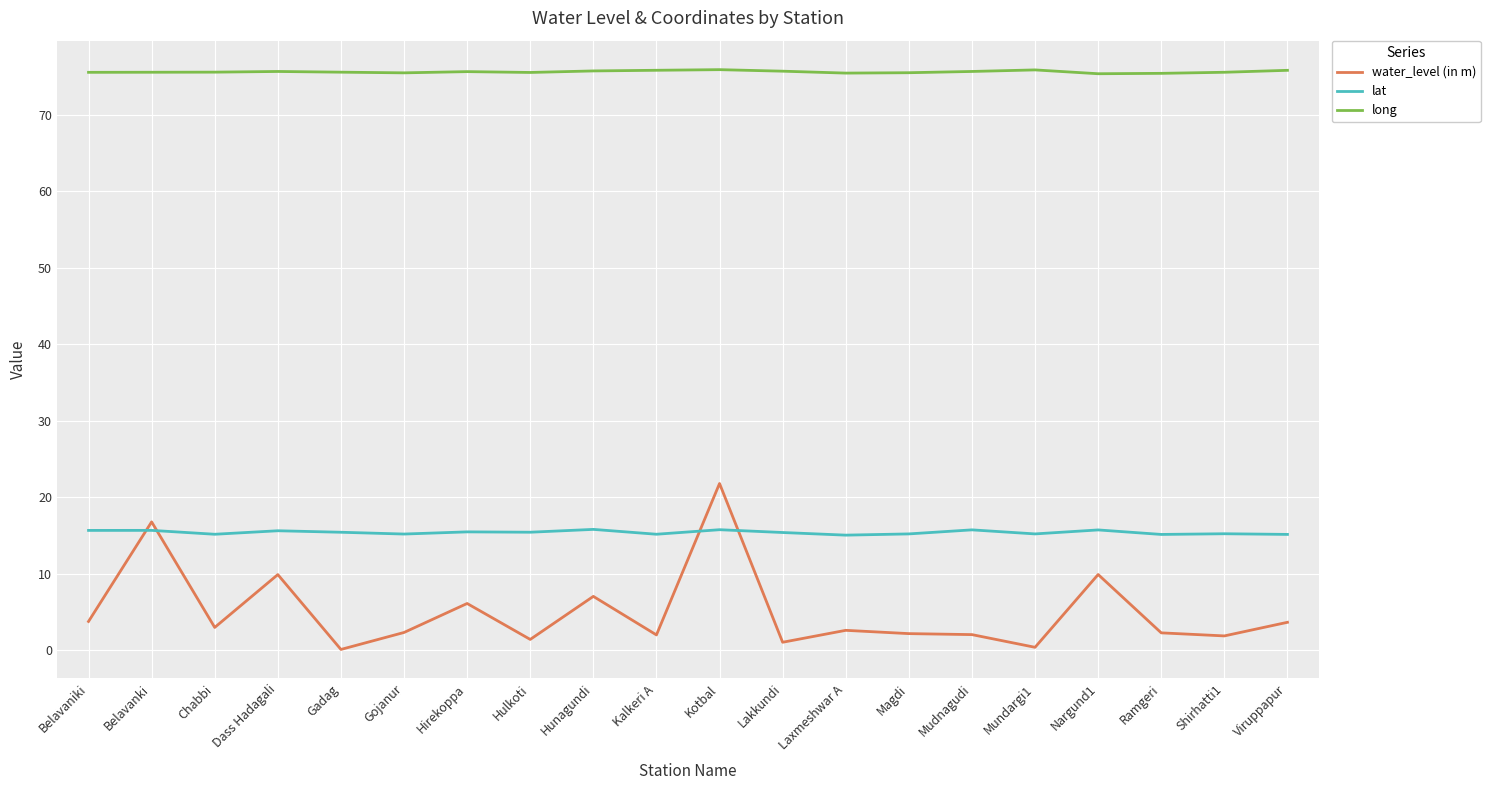

How many lines are shown in the chart?

3